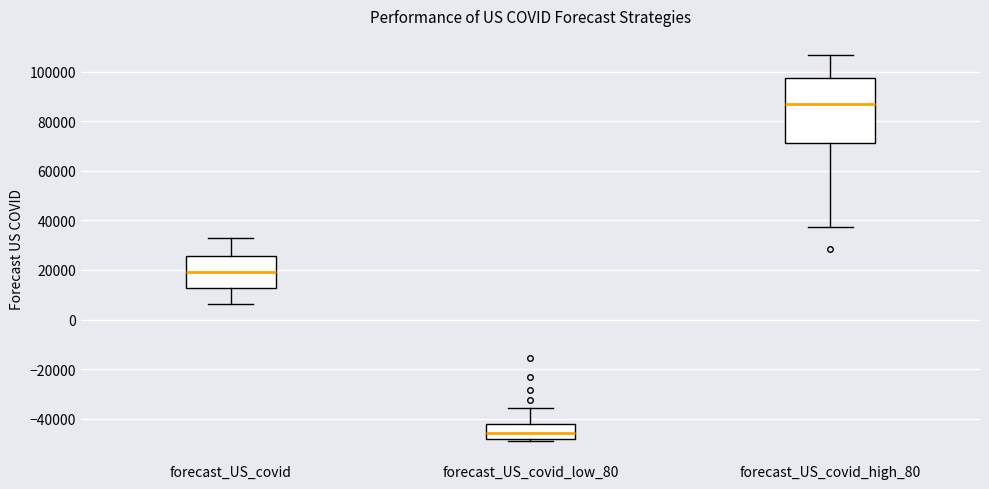

Which box is the tallest, from its lower edge to its upper edge?

forecast_US_covid_high_80